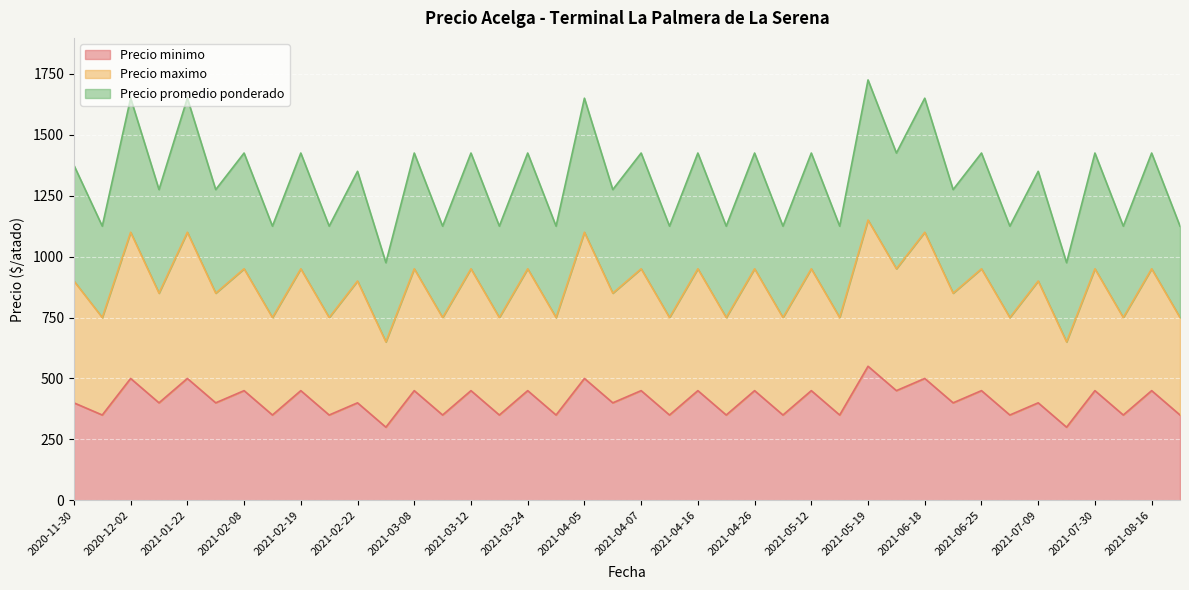

True or false: Precio promedio ponderado has more than 0 interior local peaks.

True